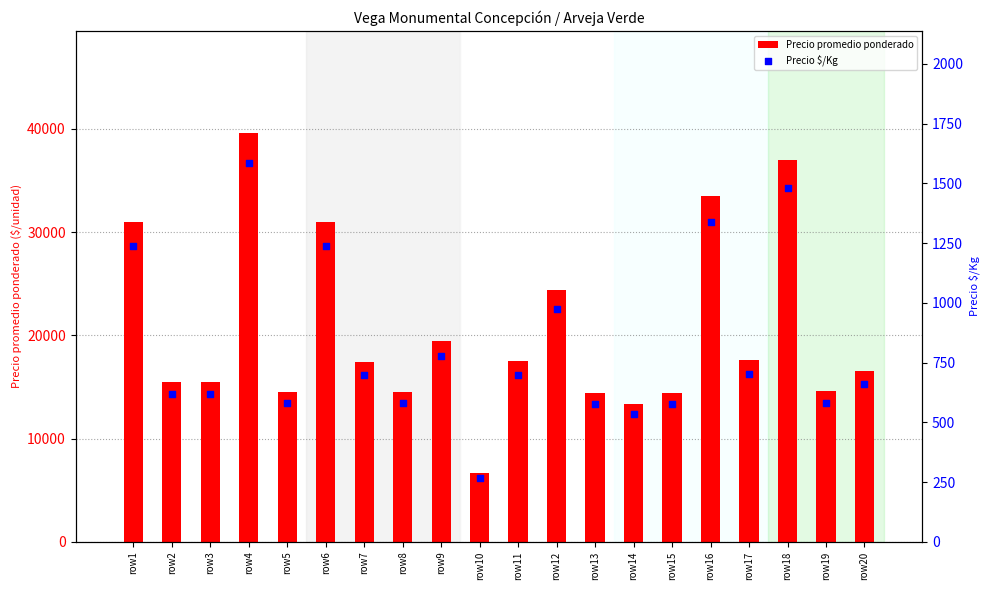

At how many categories does at least one series exceed 36366?

2